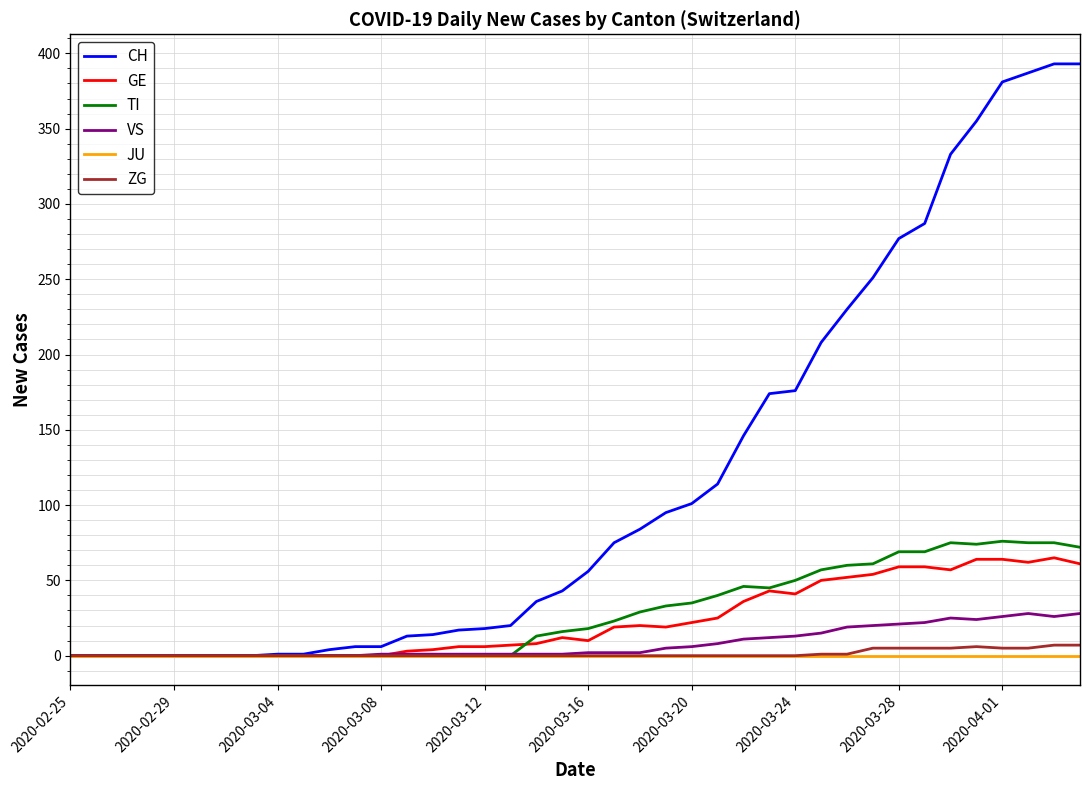

Which series has the widest spread of values?

CH